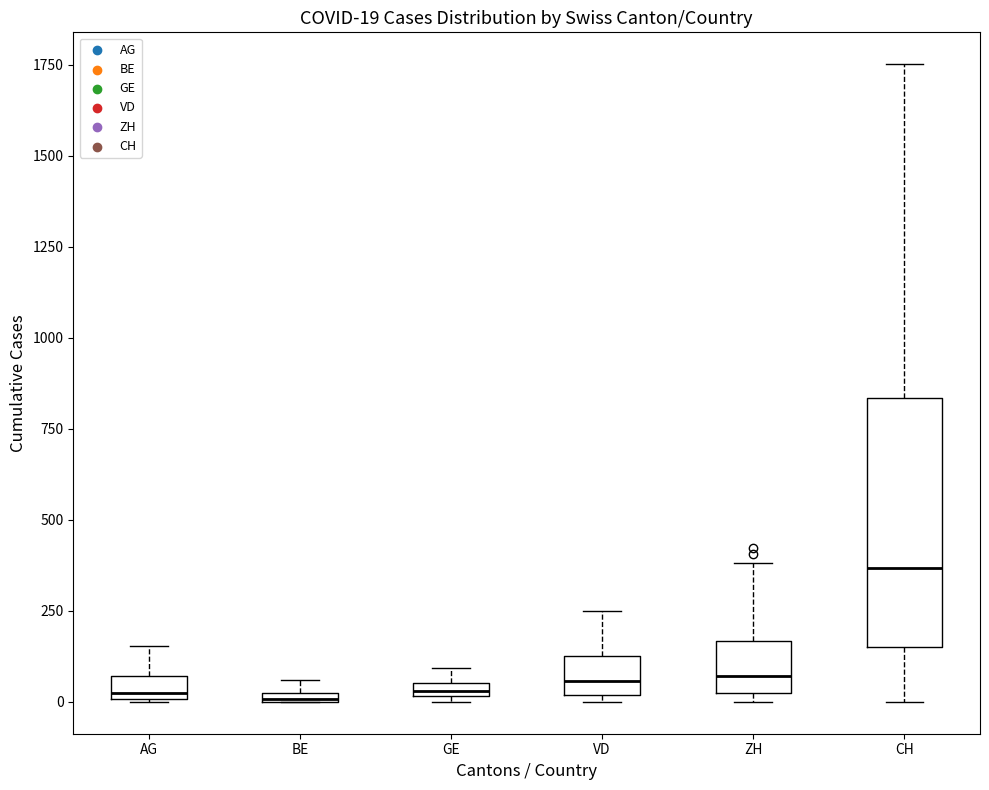

Comparing the boxes themselves (not the whiskers), which one is the tallest?

CH